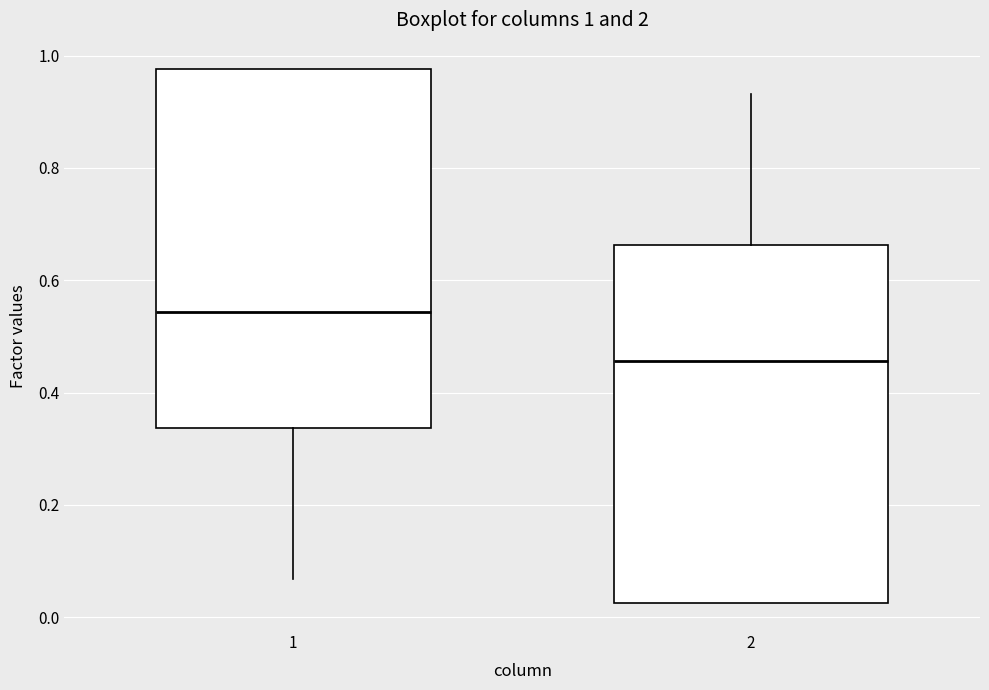

Which box's median line is the lowest?

2